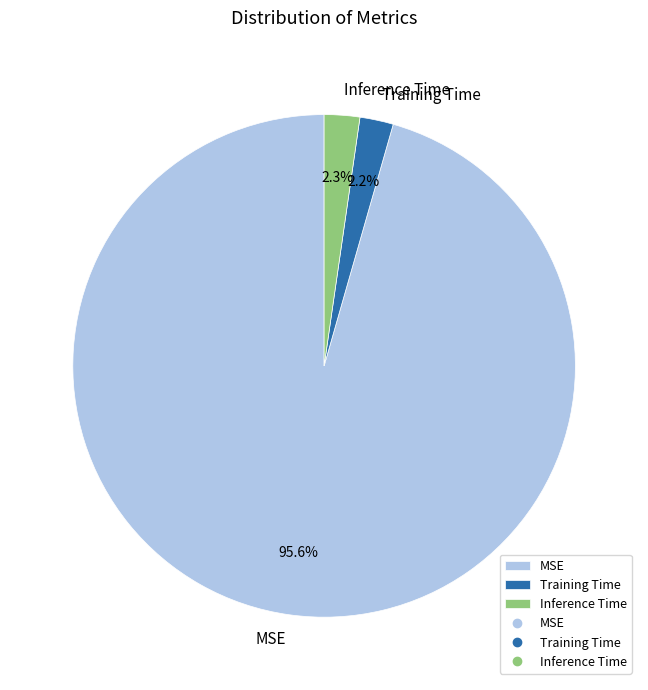

What percentage do Training Time and MSE together represent?

97.7%